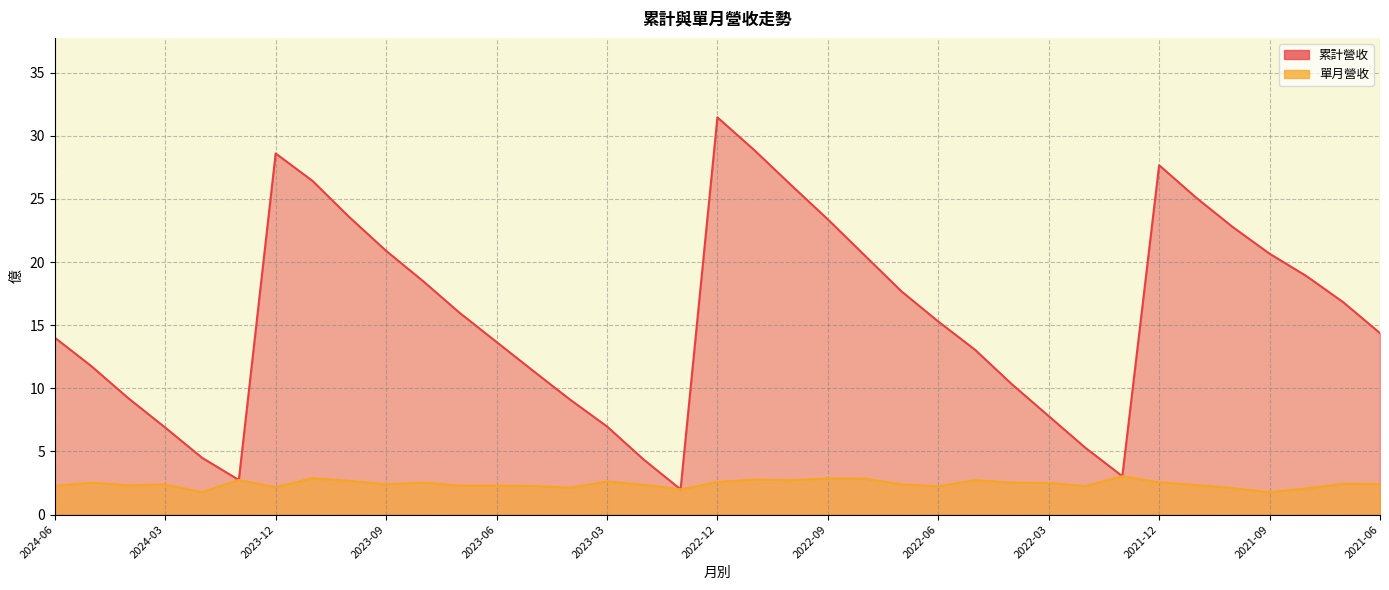

List the series in order of their overall mean, highest first.

累計營收, 單月營收